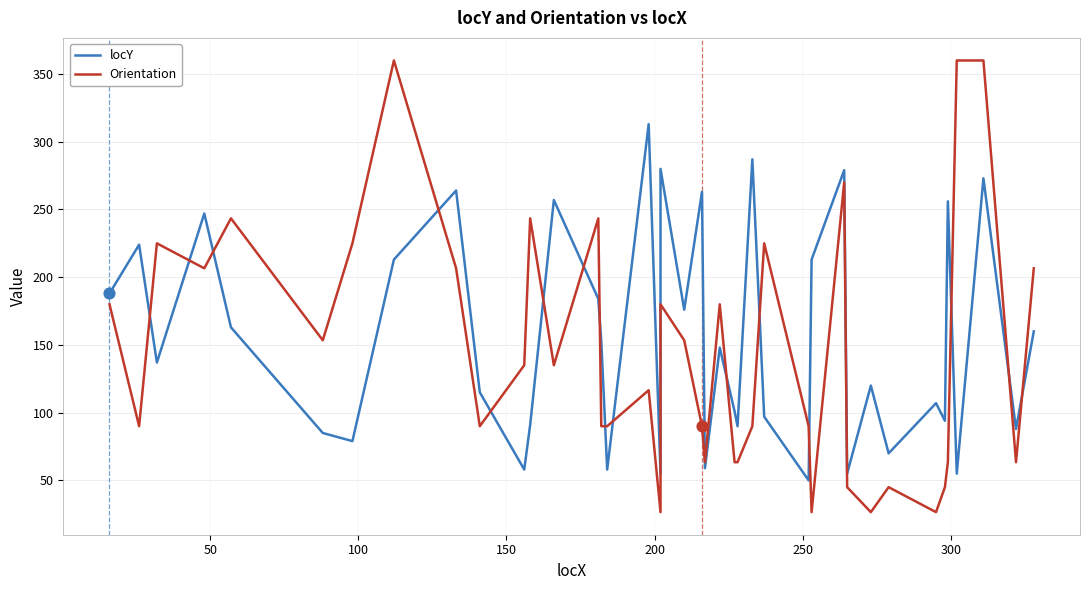

Which series has the widest spread of Y values?

Orientation